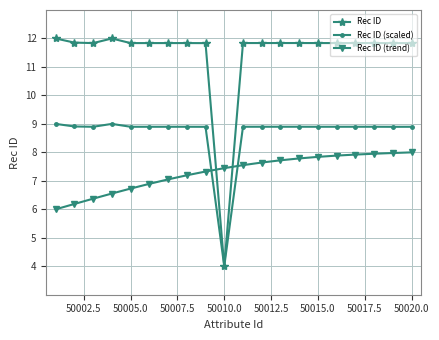

What is the value of the Rec ID (scaled) point at the 2nd from the left?

8.9